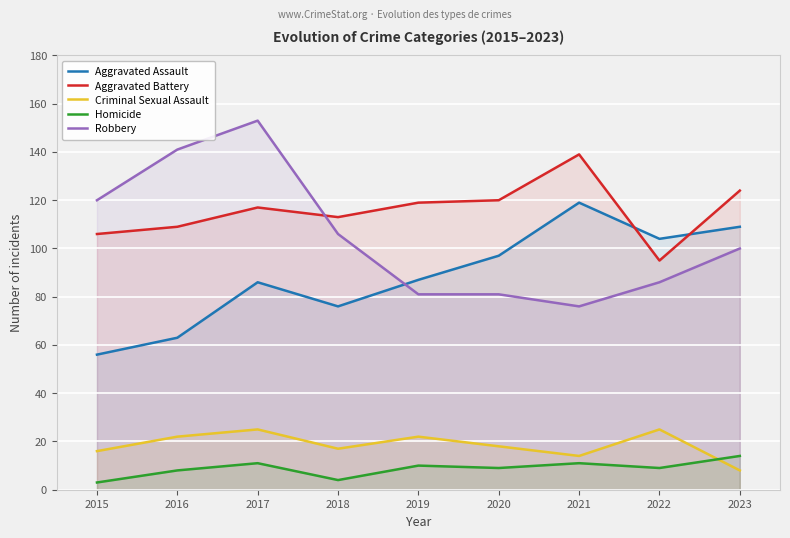

Rank the categories by Aggravated Assault value from lowest to highest.

2015, 2016, 2018, 2017, 2019, 2020, 2022, 2023, 2021